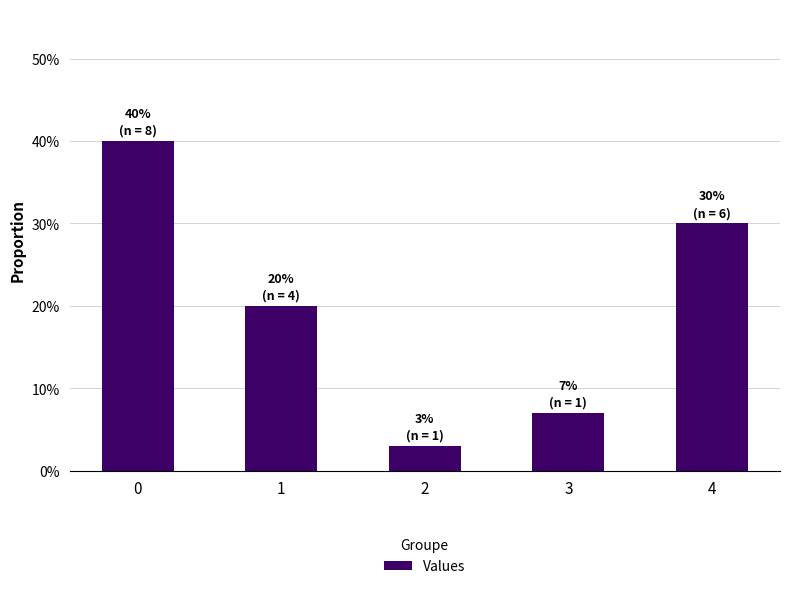

Are the bars horizontal?

No